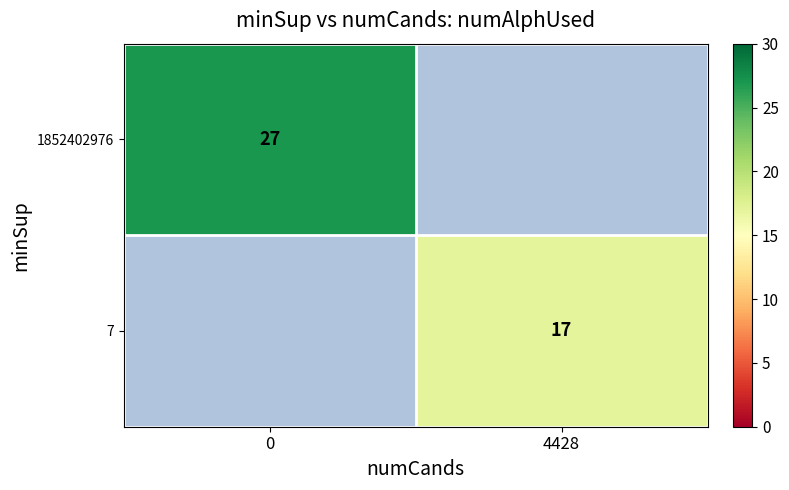

Is the value of 7 at 4428 greater than the value of 1852402976 at 0?

No